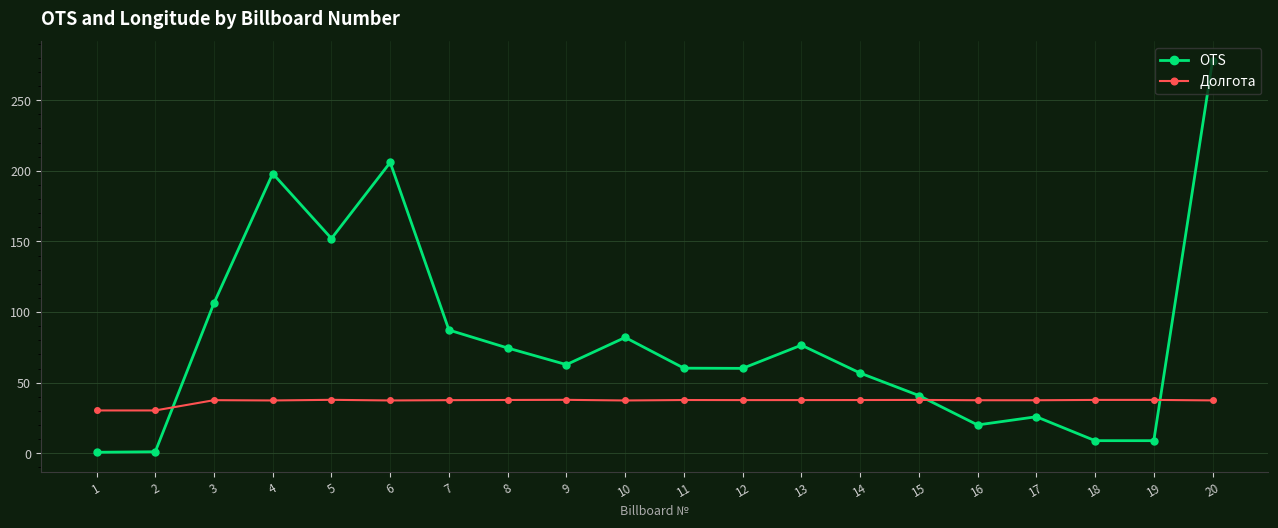

List the series in order of their overall mean, highest first.

OTS, Долгота